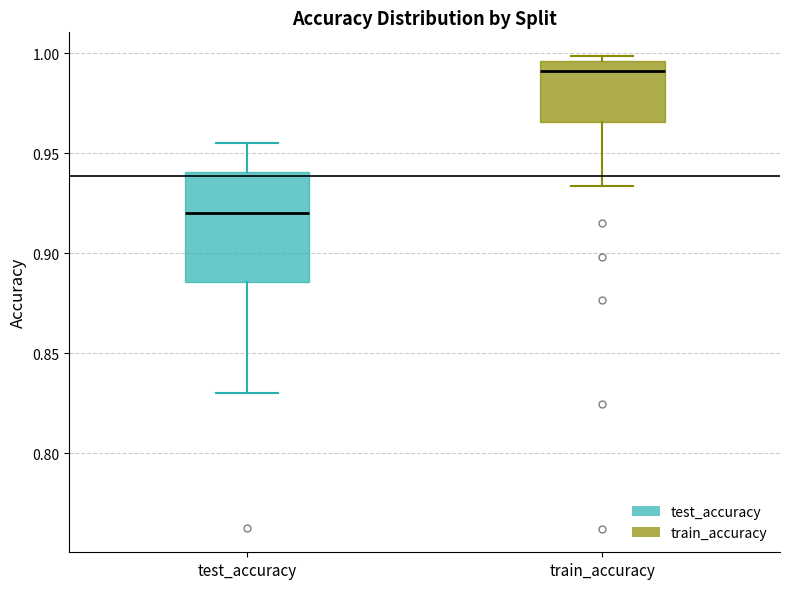

Reading left to right, read every box against the y-axis: the position of its median line, the range the box covers, and the ends of its whiskers. The values are not printed on the chart, so give them approximately, as read against the axis.

test_accuracy: median 0.920, box 0.885 to 0.940, whiskers 0.830 to 0.955
train_accuracy: median 0.990, box 0.965 to 0.995, whiskers 0.935 to 1.000